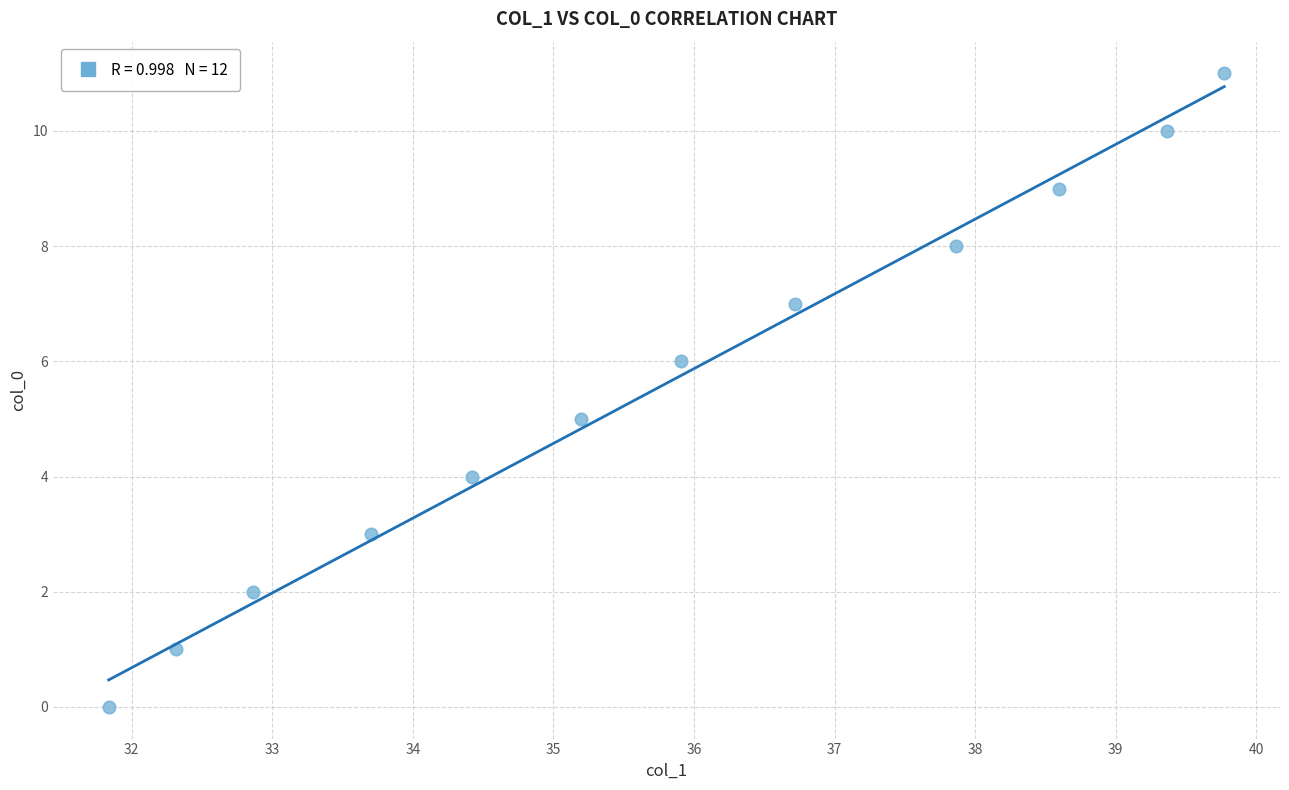

What is the average Y value?

6